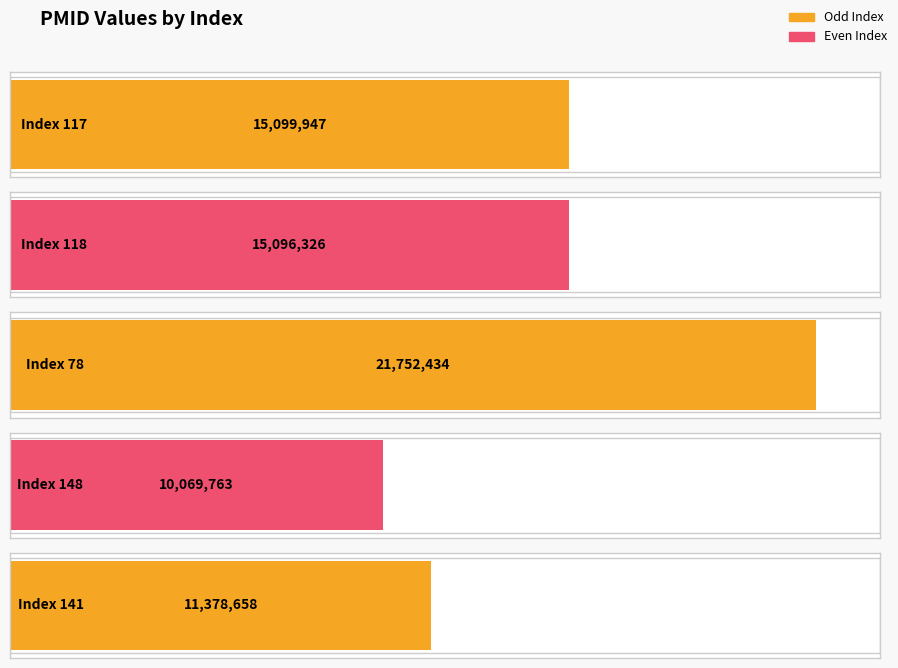

What is the difference between the second highest and second lowest values?

3721289